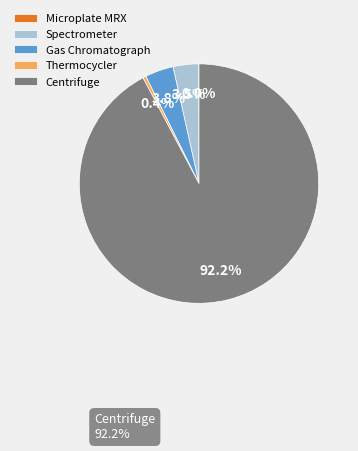

To the nearest percent, what is the difference between the Spectrometer and Centrifuge slice percentages?

89%